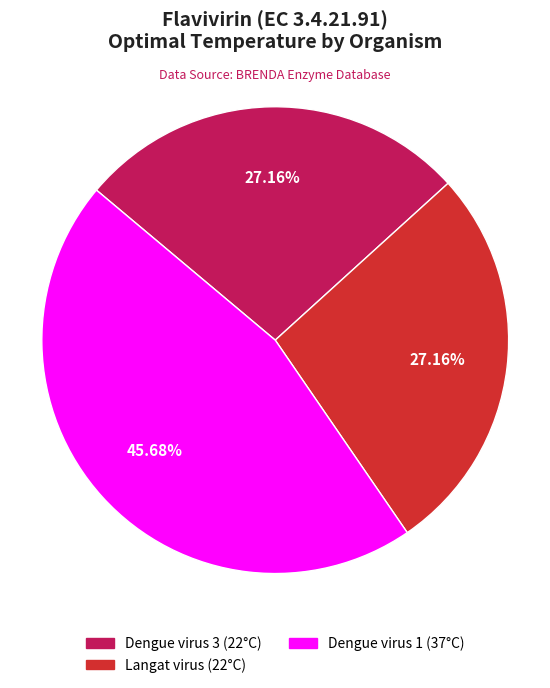

Is it true that Langat virus is 27% of the pie?

True